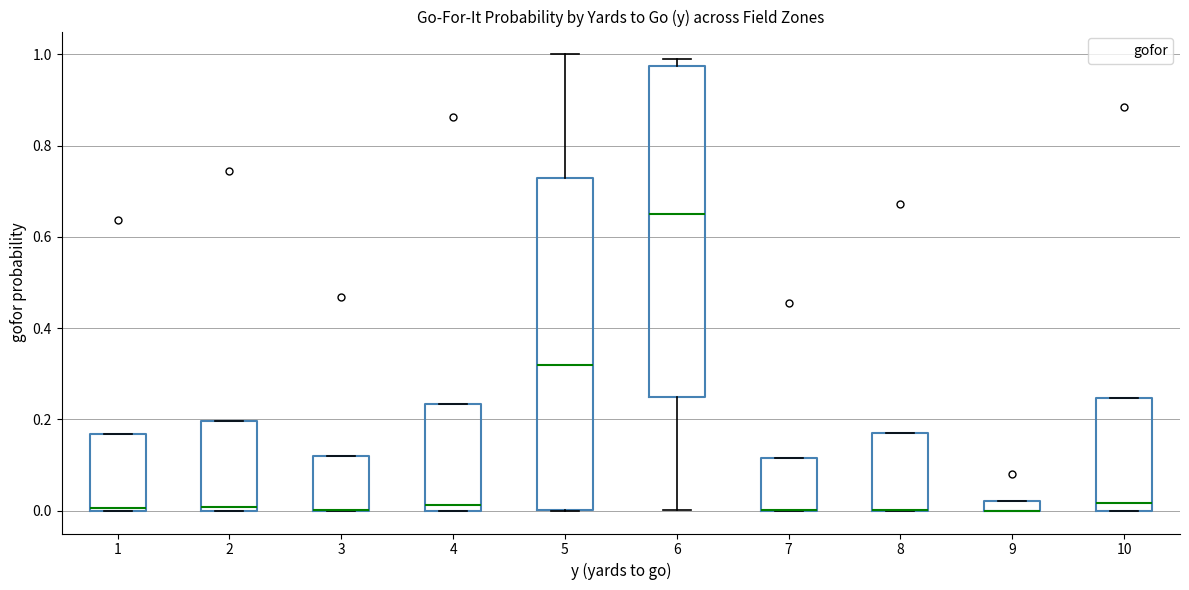

Where is the upper edge of the box at x = 2 on the y-axis? The values are not printed on the chart, so give them approximately, as read against the axis.

0.20